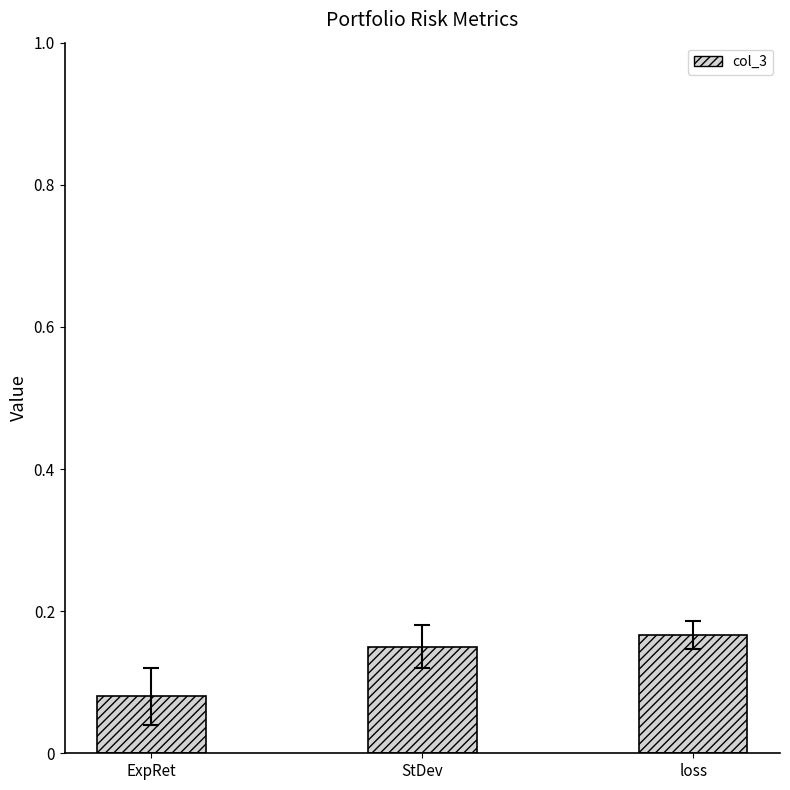

What is the sum of all values?

0.4